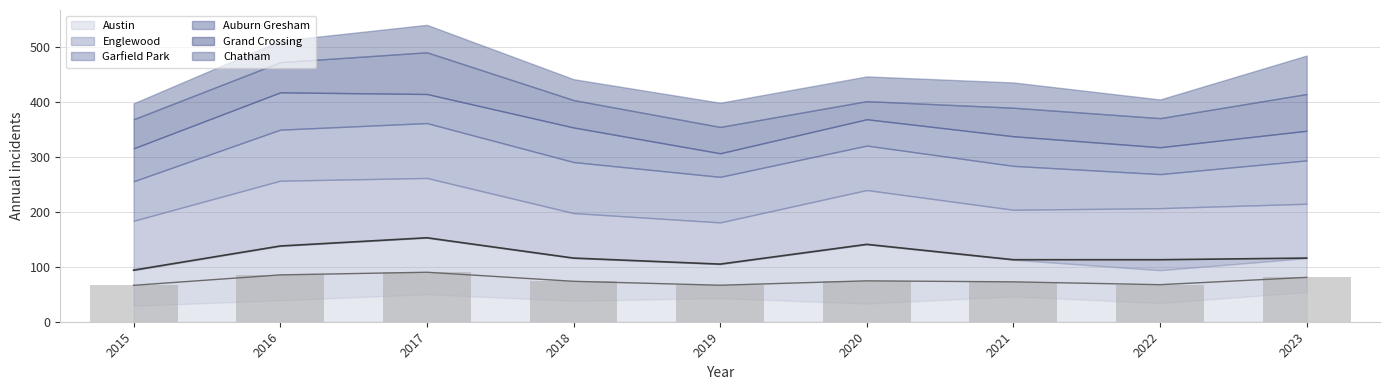

Rank the series by their maximum value, from lowest to highest.

Auburn Gresham, Chatham, Grand Crossing, Garfield Park, Englewood, Austin